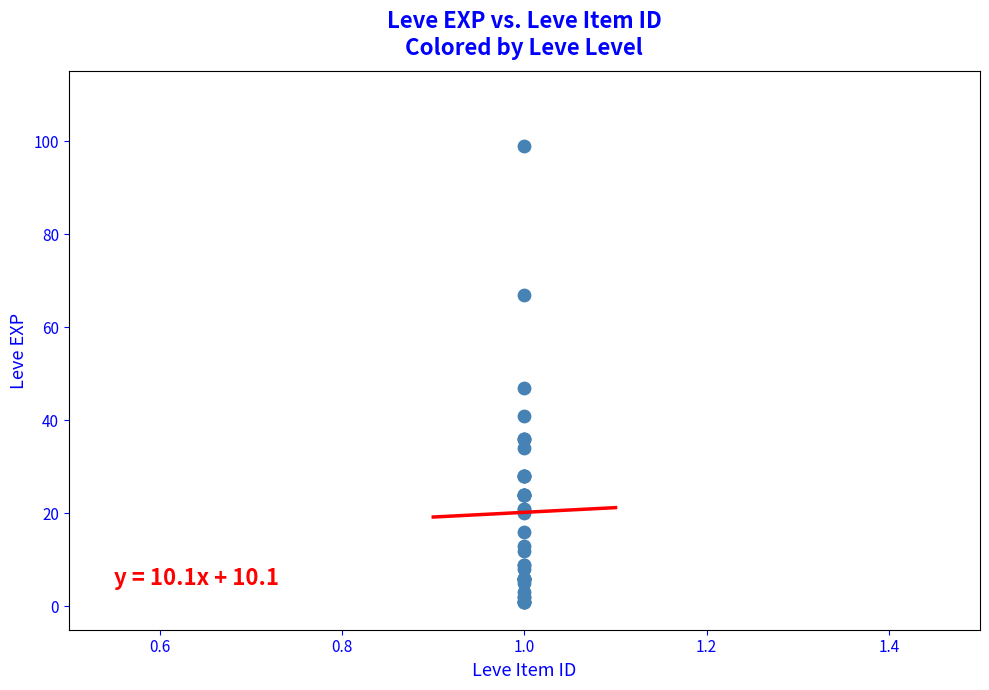

What Y value in the scatter plot is closest to 50?

47